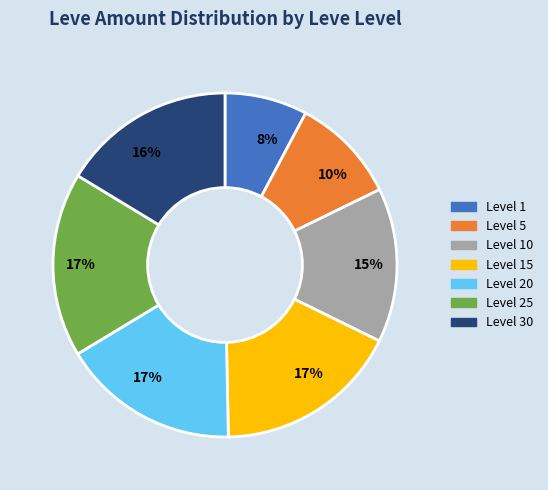

Between Level 5 and Level 10, which is larger?

Level 10